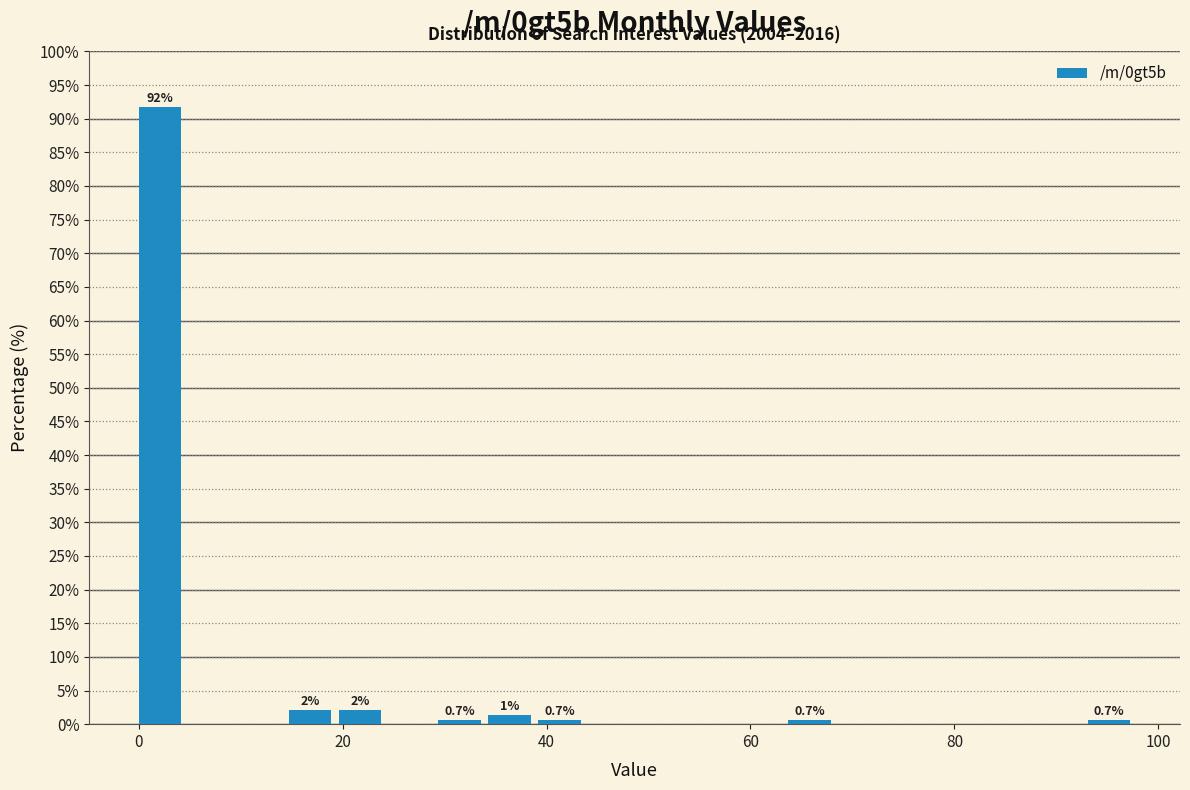

Read against the x-axis, roughly where is the centre of the tallest bar?

2